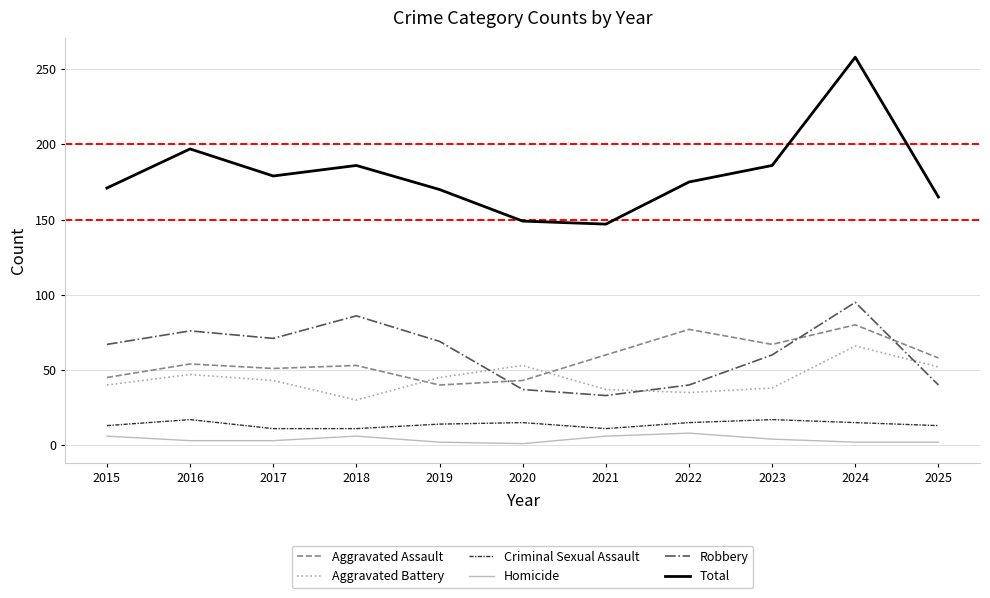

Which series has the largest total across all categories?

Total